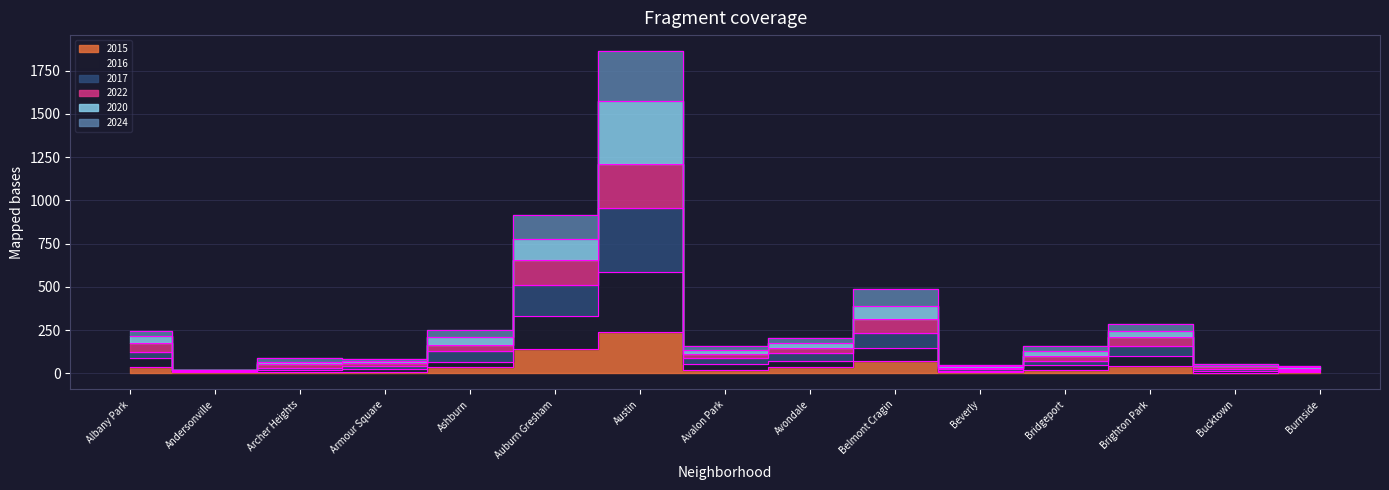

In 2022, how many points are higher than both neighbors (excluding endpoints)?

3